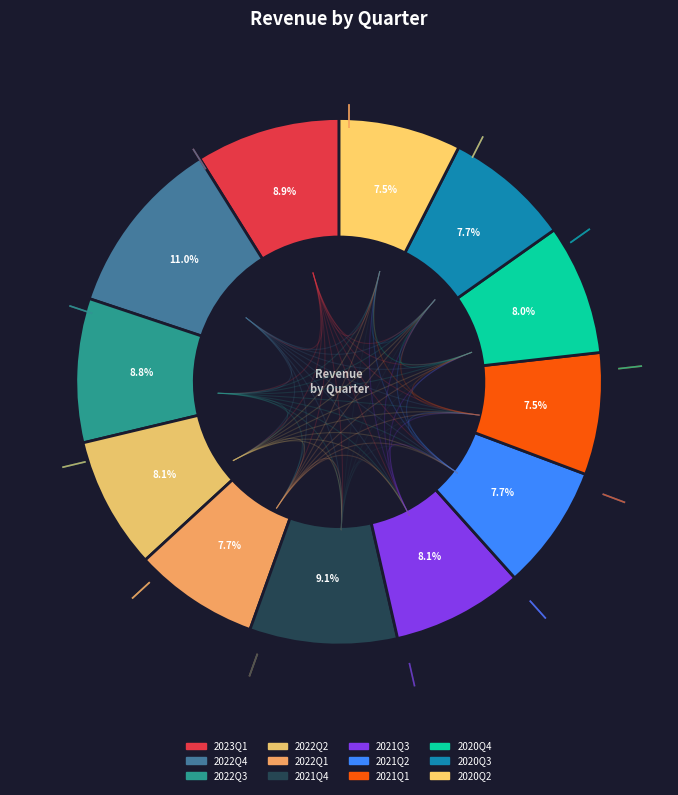

Does 2021Q4 account for over 50% of the chart?

No